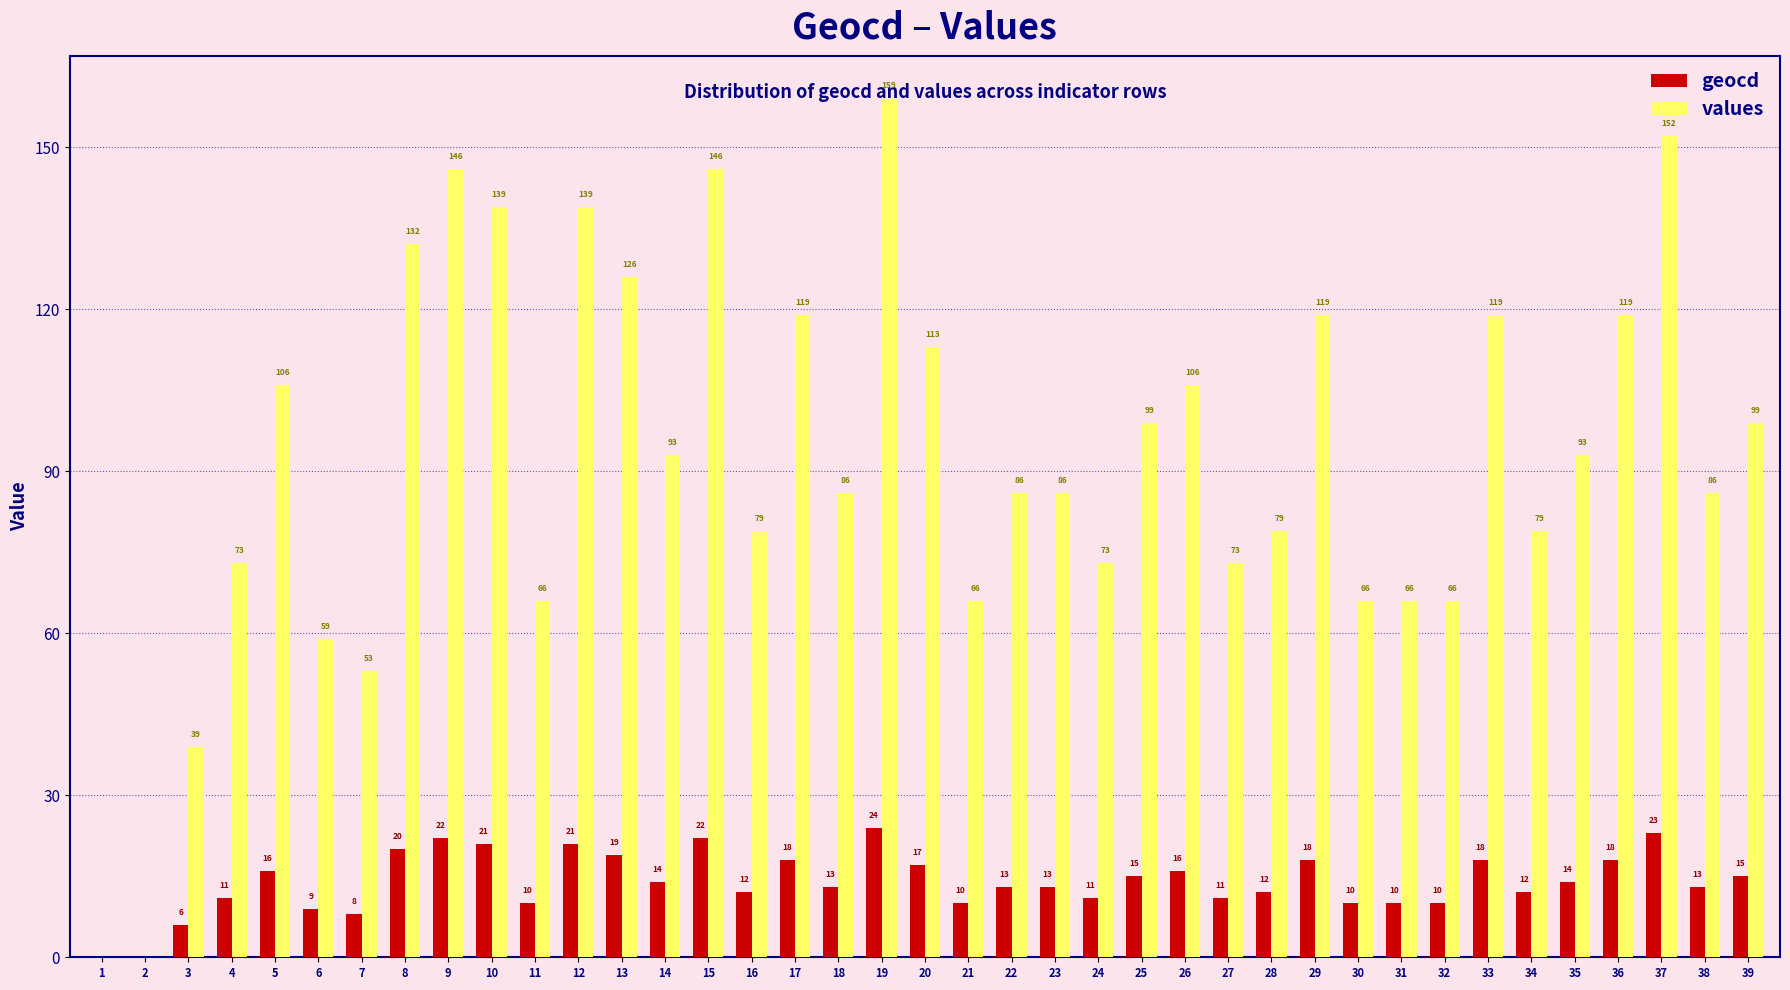

What is the sum of the values values at 11 and 7?

119